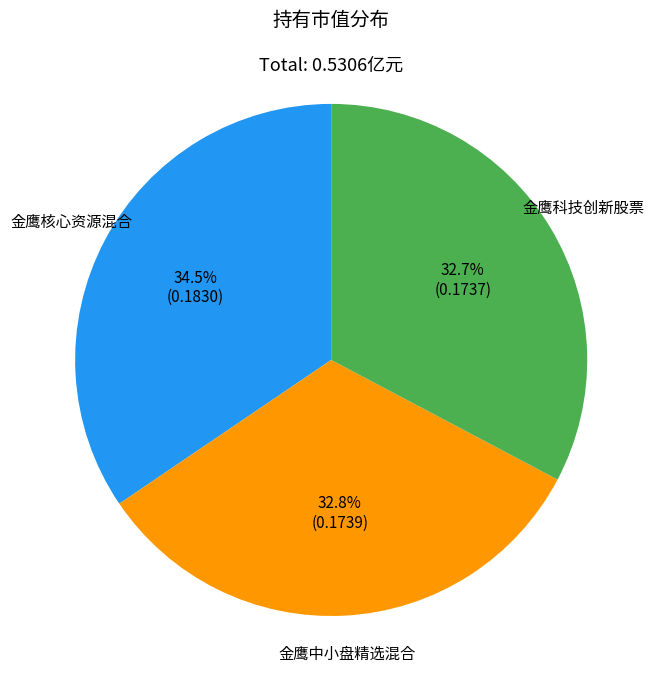

Does any single category account for the majority?

No